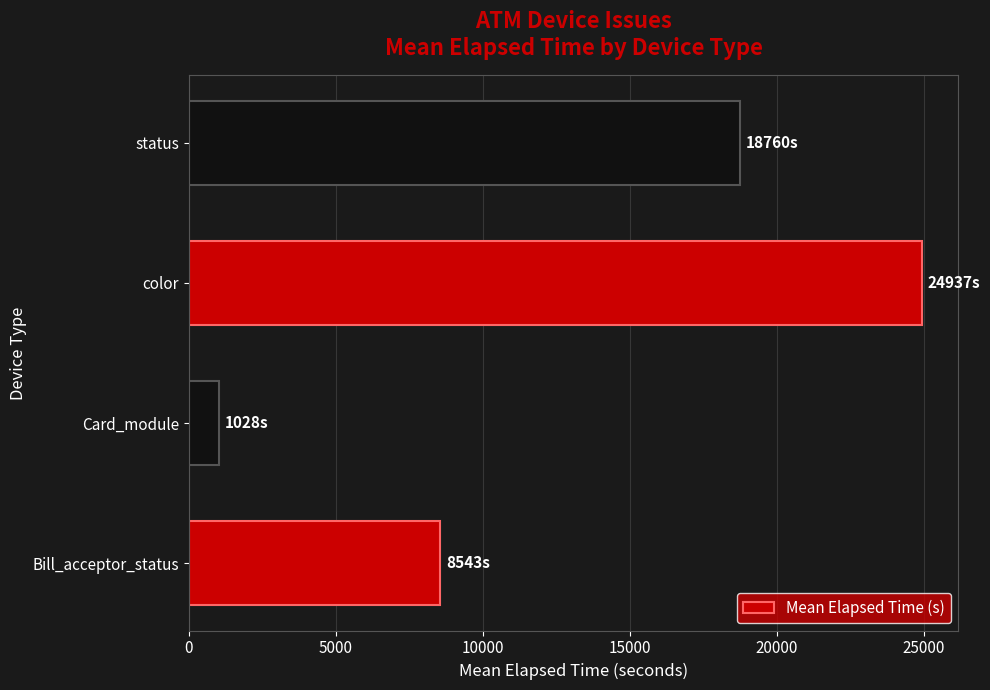

What value does the data have at status?

18759.8